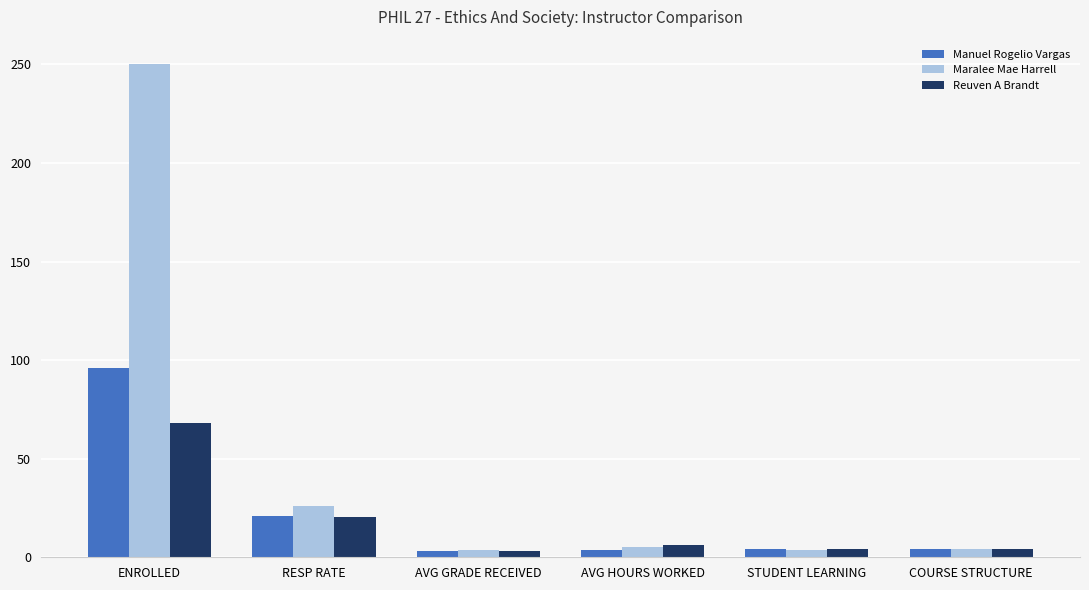

How many bars are there in total?

18